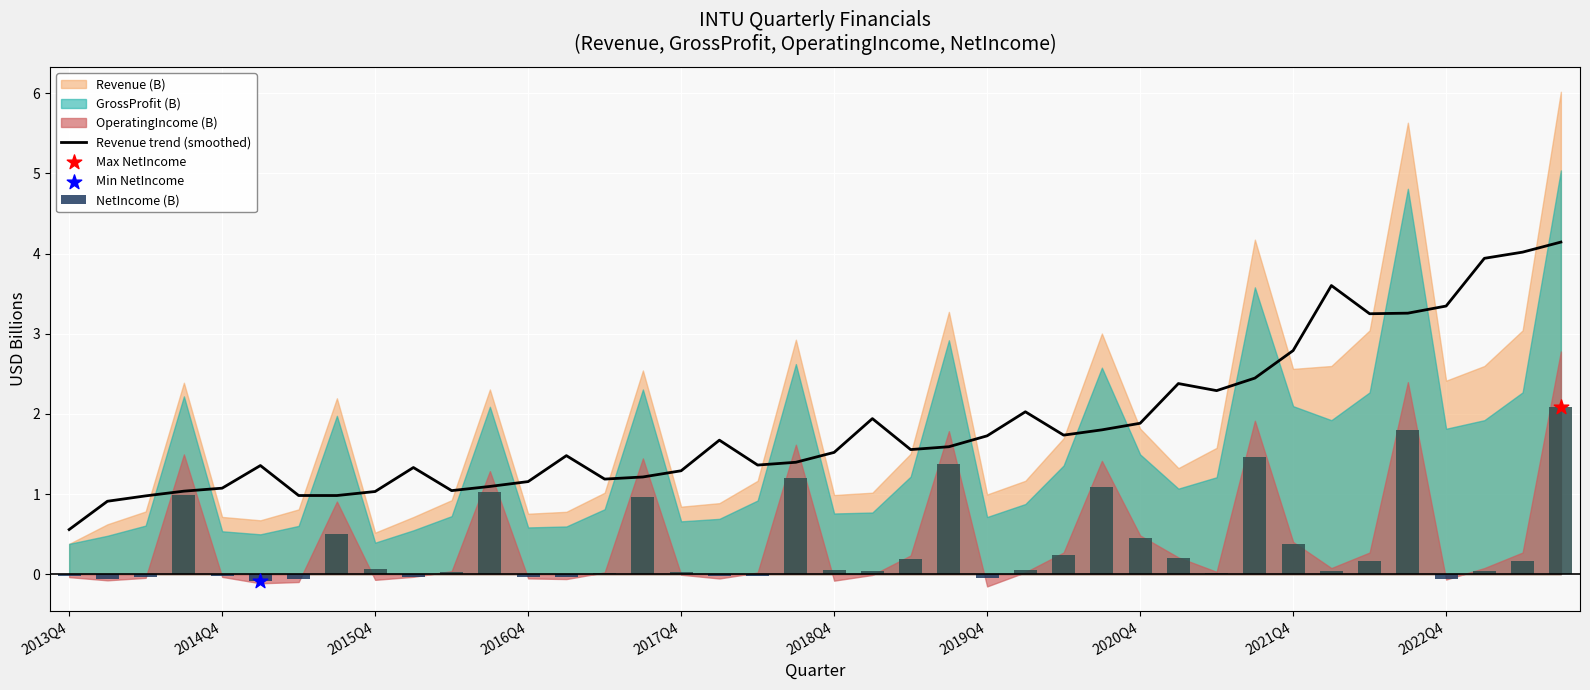

The value of Revenue trend (smoothed) at 2016Q4 is 1.2. True or false?

True